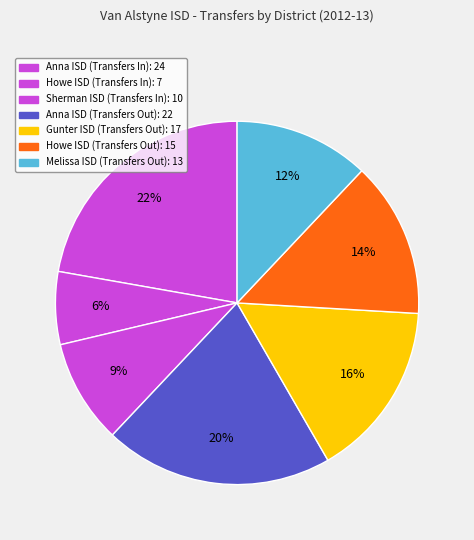

To the nearest percent, what is the average slice percentage?

14%